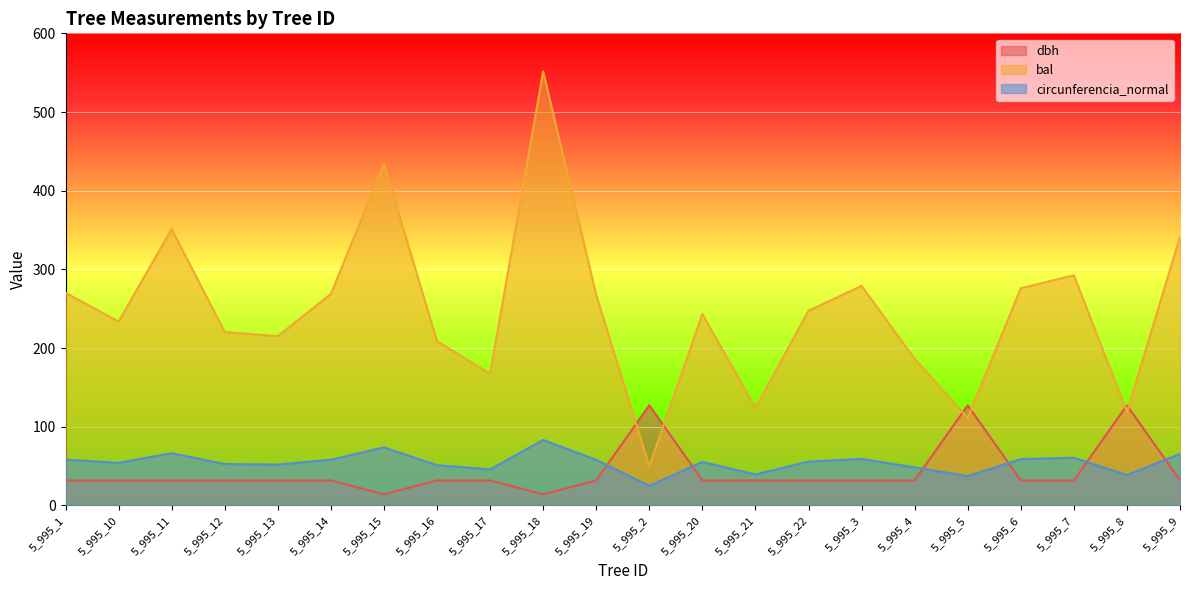

Reading left to right, list all the values displayed in this chart.

dbh: 31.8	31.8	31.8	31.8	31.8	31.8	14.2	31.8	31.8	14.2	31.8	127.3	31.8	31.8	31.8	31.8	31.8	127.3	31.8	31.8	127.3	31.8
bal: 270.3	233.7	351.3	220.3	215.1	268.8	433.7	208.7	167.4	551.5	267.4	49.6	243.3	123.7	247.4	279.1	186.3	111.2	276.1	292.6	118.8	341.4
circunferencia_normal: 58.3	54.2	66.4	52.6	52.0	58.1	73.8	51.2	45.9	83.2	58.0	25.0	55.3	39.4	55.8	59.2	48.4	37.4	58.9	60.6	38.6	65.5